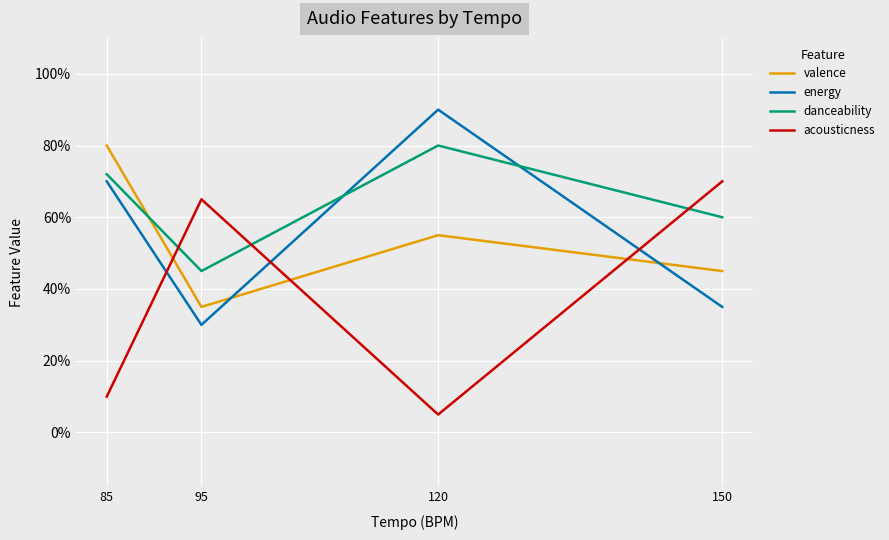

What are all the series names shown in the legend?

valence, energy, danceability, acousticness